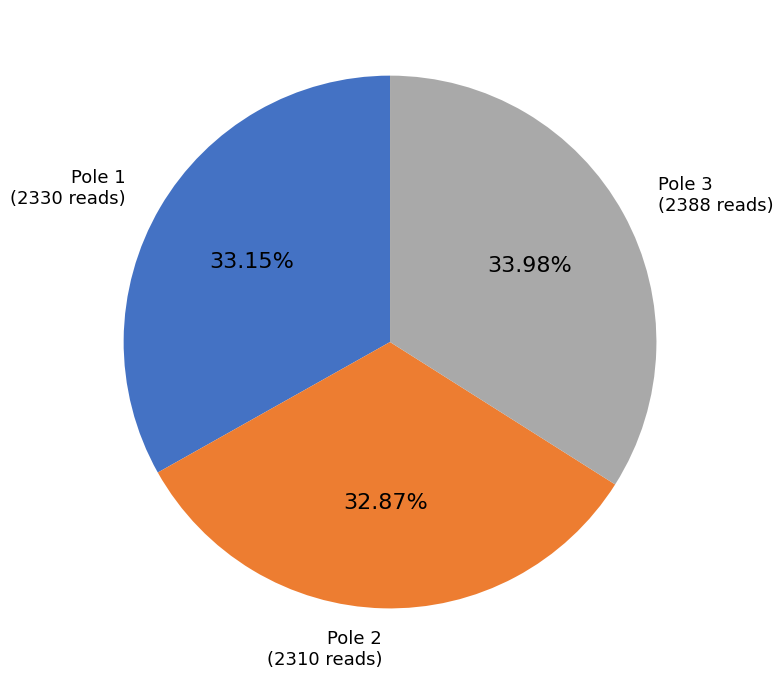

Which has a higher value, Pole 2 or Pole 3?

Pole 3